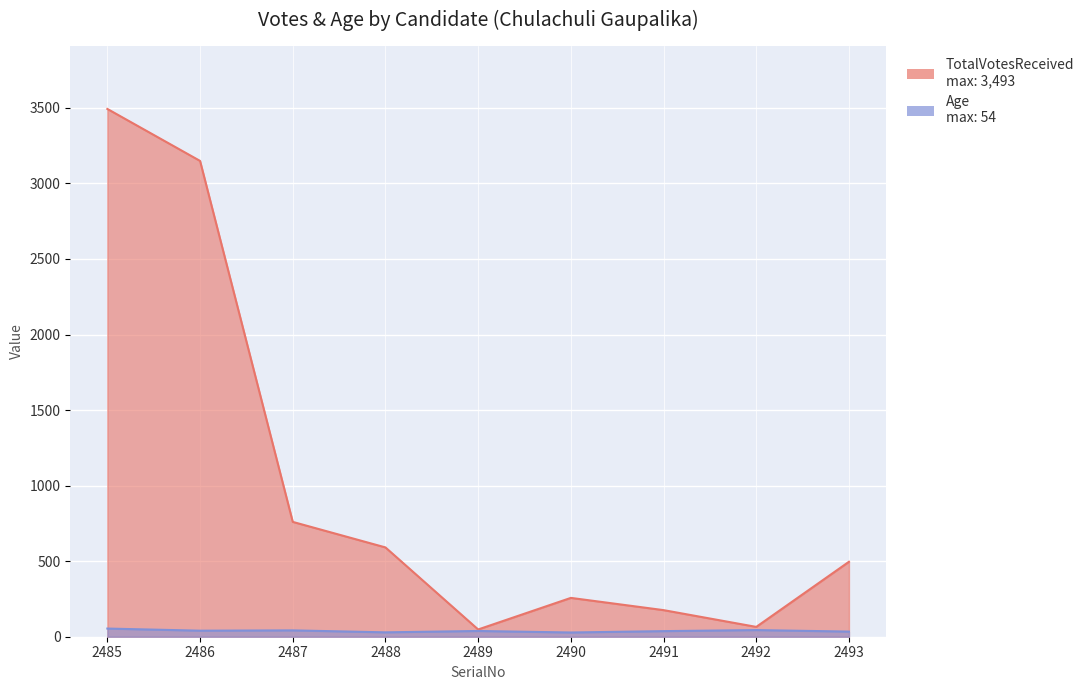

Reading left to right, what are all the values shown in this chart?

TotalVotesReceived: 2485=3493	2486=3149	2487=760	2488=591	2489=48	2490=257	2491=176	2492=65	2493=496
Age: 2485=54	2486=40	2487=42	2488=29	2489=38	2490=28	2491=37	2492=44	2493=34